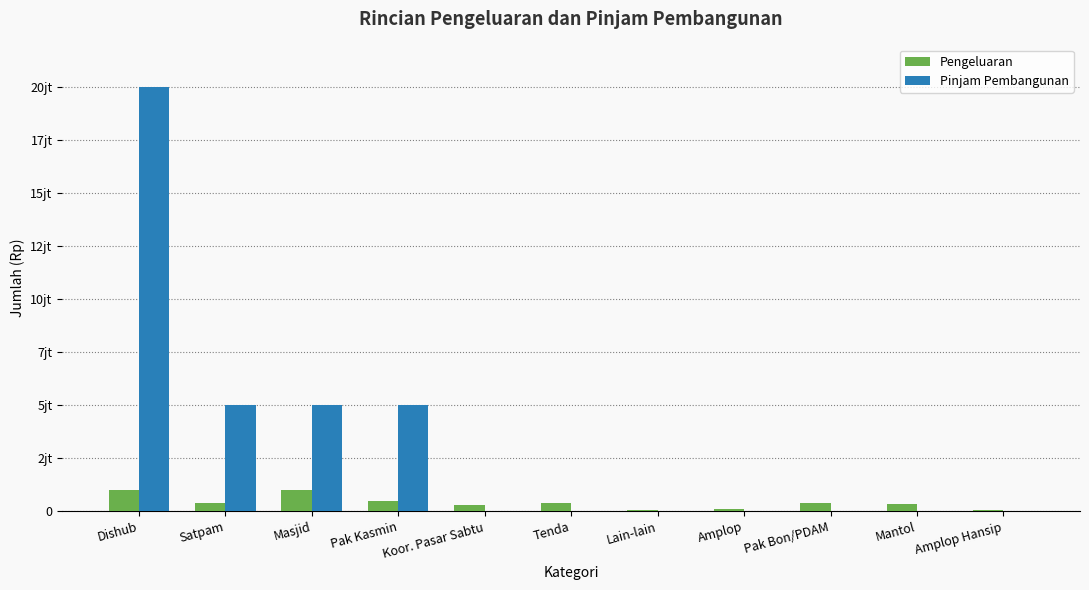

Reading right to left, list all the values displayed in this chart.

Pengeluaran: 50000	350000	400000	100000	50000	370000	300000	500000	1000000	400000	1000000
Pinjam Pembangunan: 0	0	0	0	0	0	0	5000000	5000000	5000000	20000000